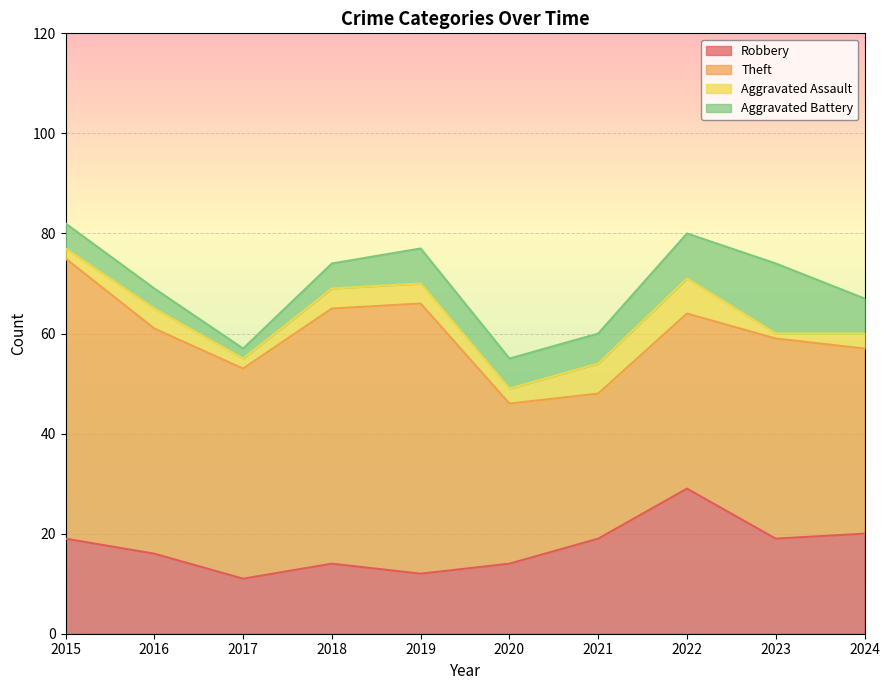

Does the chart display data point markers on the line(s)?

No